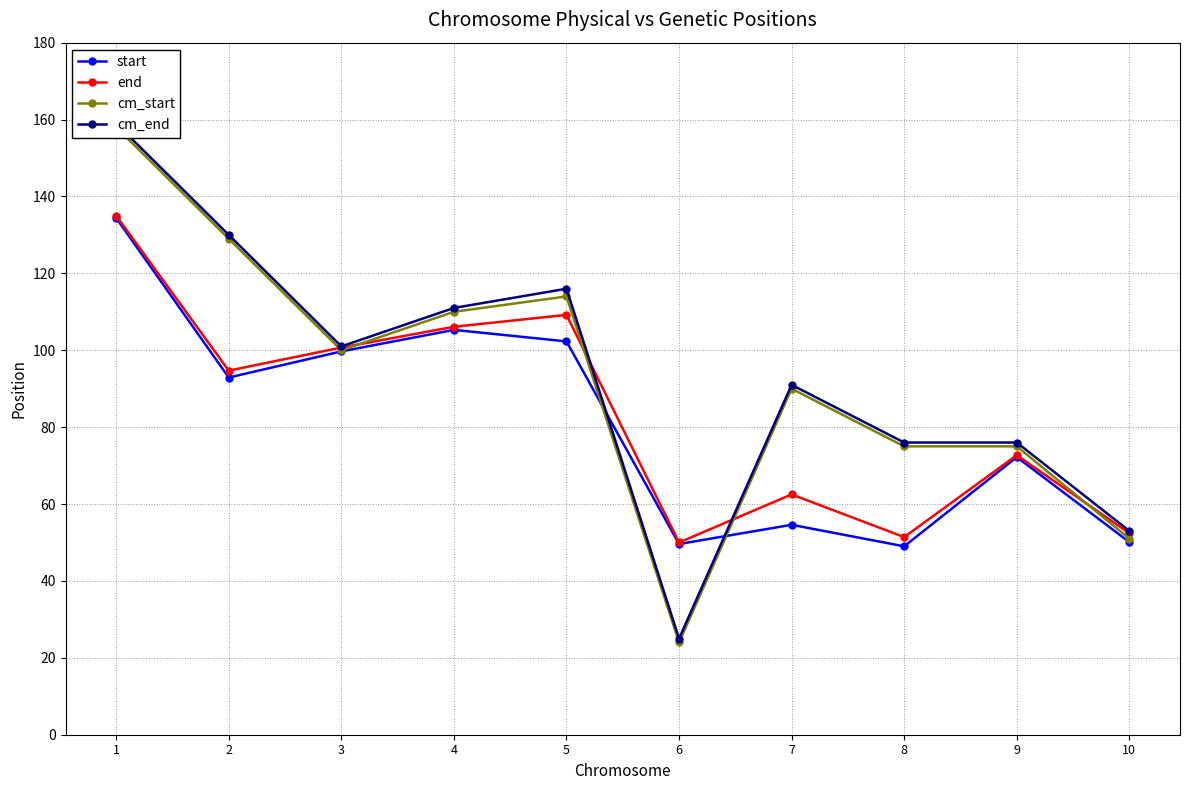

Which series has the largest total across all categories?

cm_end